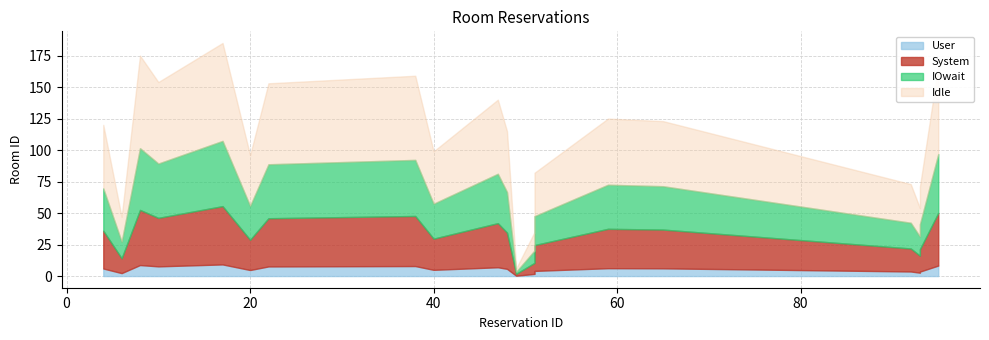

How many values in the id_rezervare series are below 48?

10